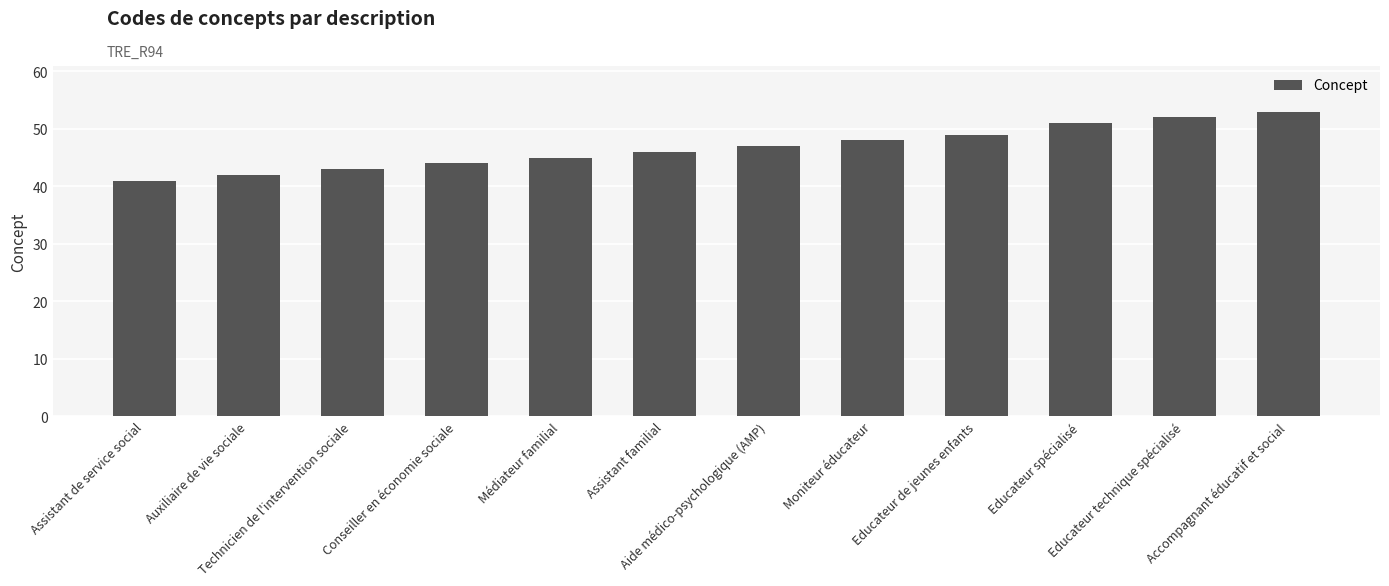

Rank the categories by value from lowest to highest.

Assistant de service social, Auxiliaire de vie sociale, Technicien de l'intervention sociale, Conseiller en économie sociale, Médiateur familial, Assistant familial, Aide médico-psychologique (AMP), Moniteur éducateur, Educateur de jeunes enfants, Educateur spécialisé, Educateur technique spécialisé, Accompagnant éducatif et social